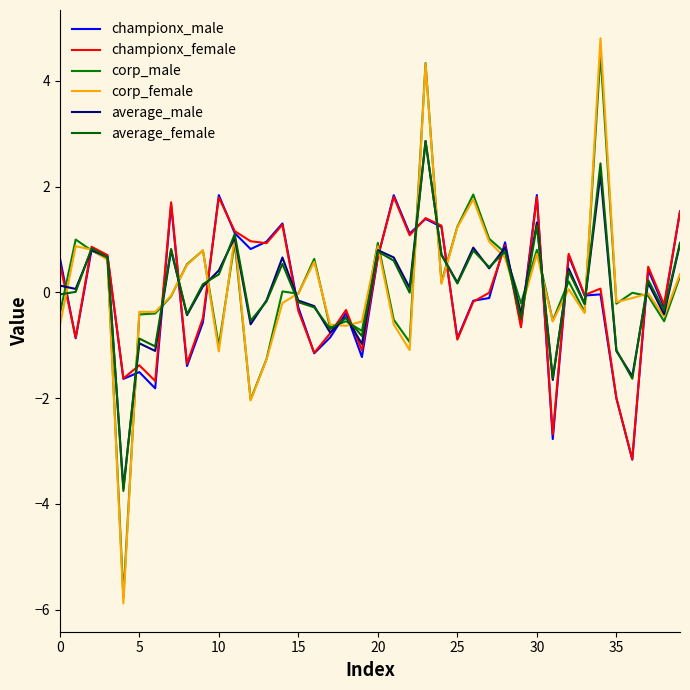

Which series ends up on top after the final intersection of average_female and average_male?

average_female